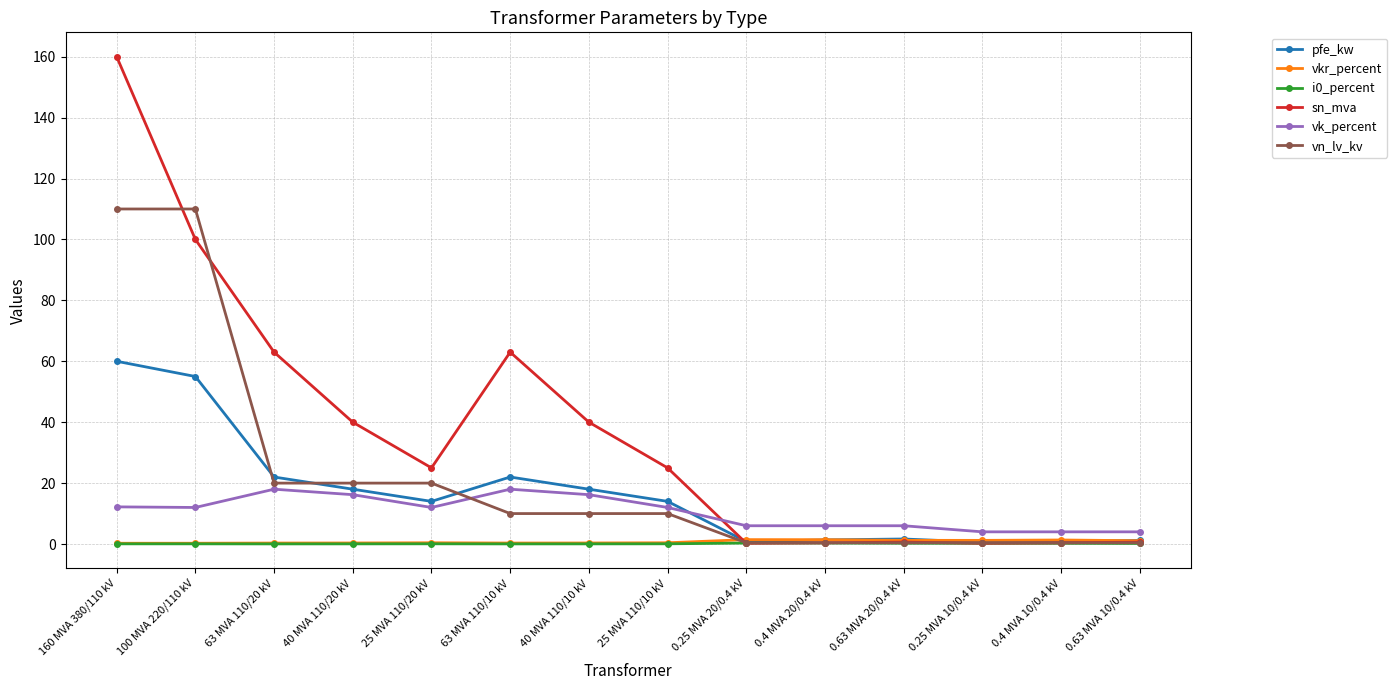

At which category is the sum across all series the highest?

160 MVA 380/110 kV